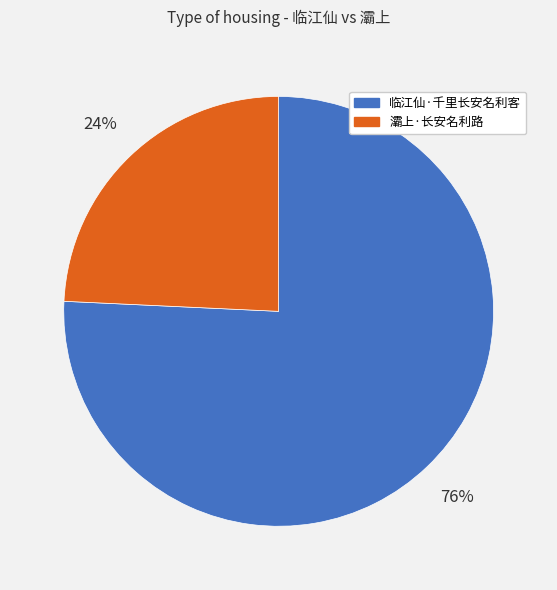

Which category has the smallest portion of the pie?

灞上·长安名利路